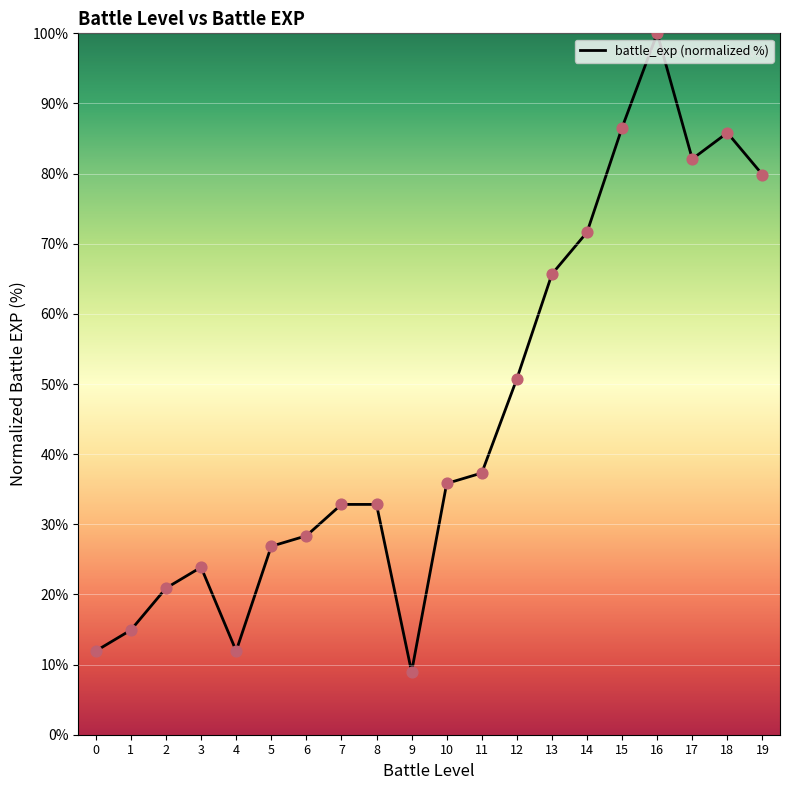

What is the ratio of the value at 12 to the value at 18?

0.6